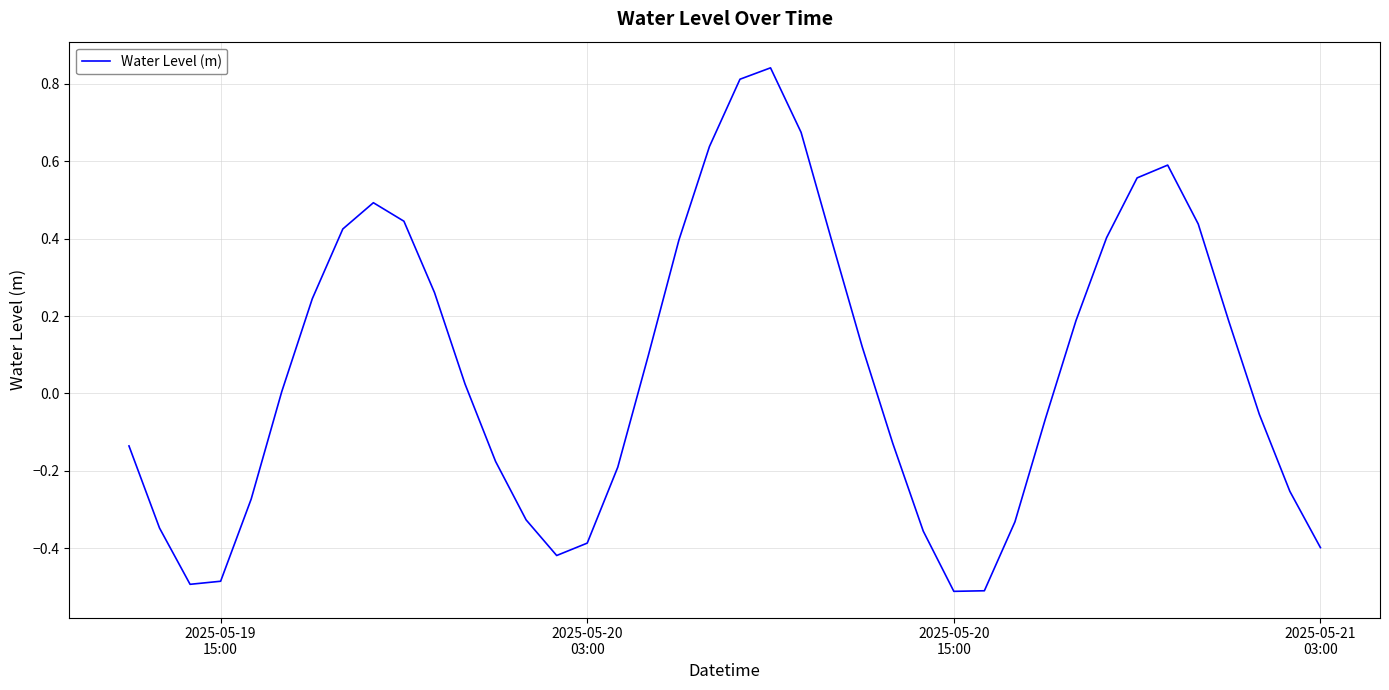

What is the difference between the maximum and minimum values?

1.4